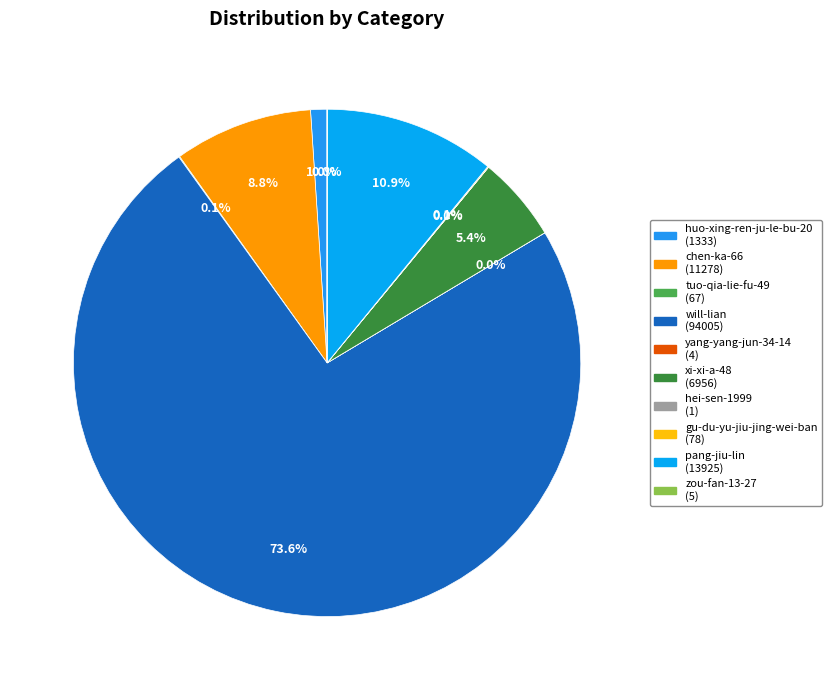

Is it true that huo-xing-ren-ju-le-bu-20 is 11% of the pie?

False